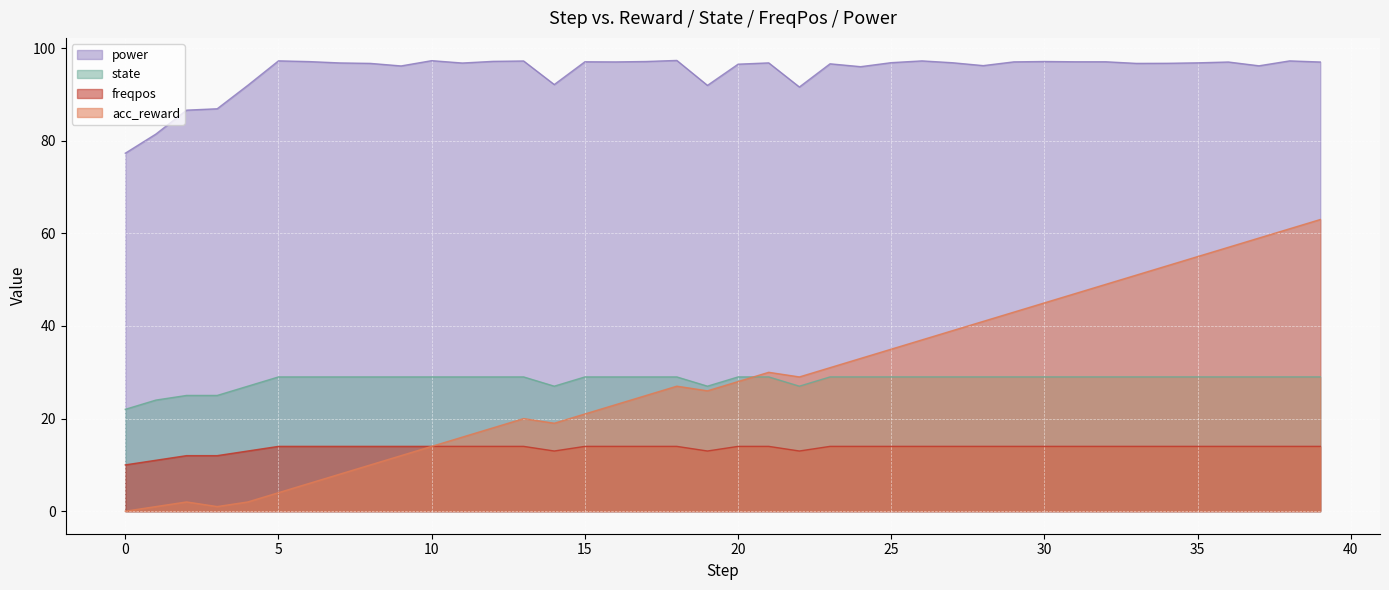

True or false: acc_reward and freqpos intersect in this chart.

False